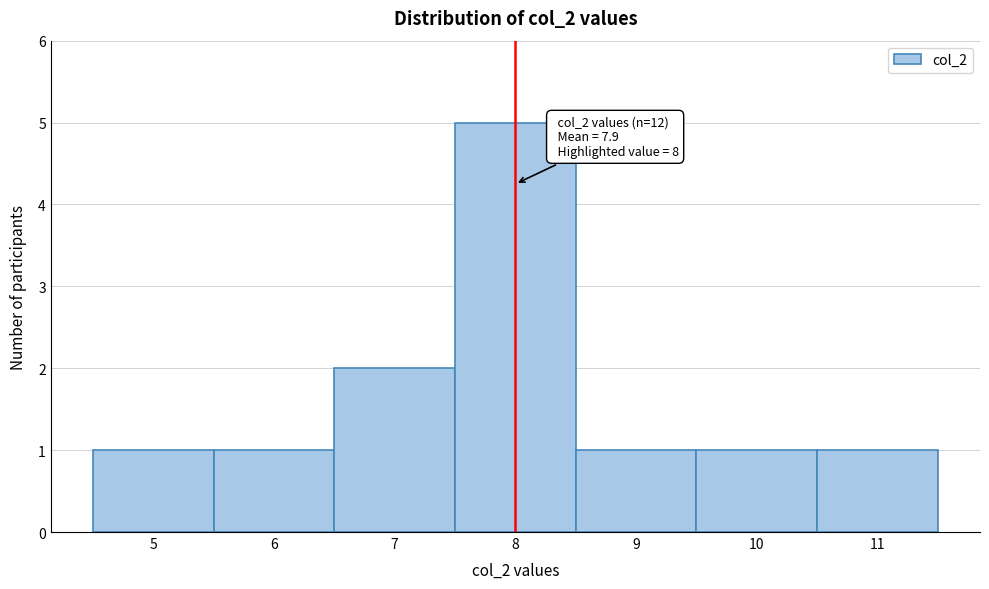

Over which range of the x-axis is the bar tallest?

7.5 to 8.5